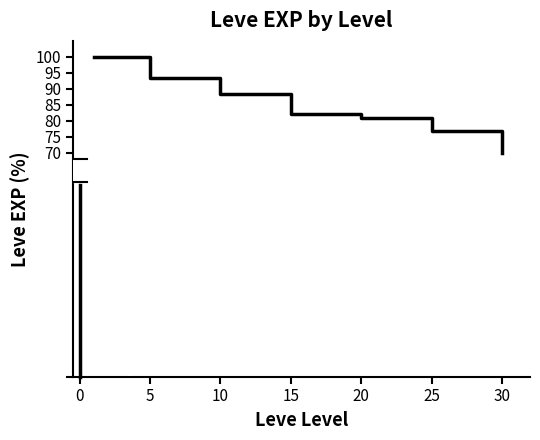

What is the difference between the maximum and minimum values?

30.0